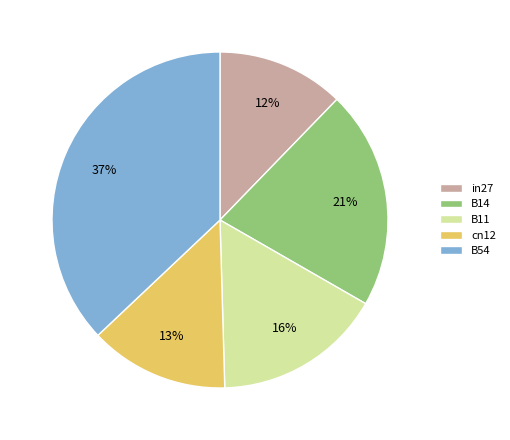

Between B11 and B14, which is larger?

B14